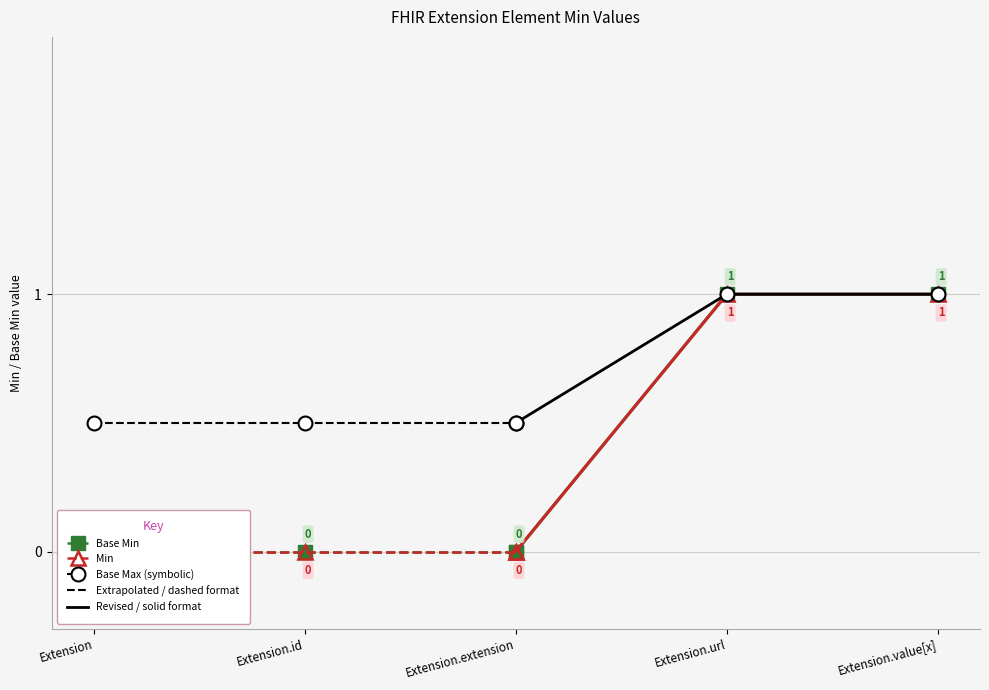

Is the value of Min at Extension.id greater than the value of Base Max (symbolic) at Extension?

No